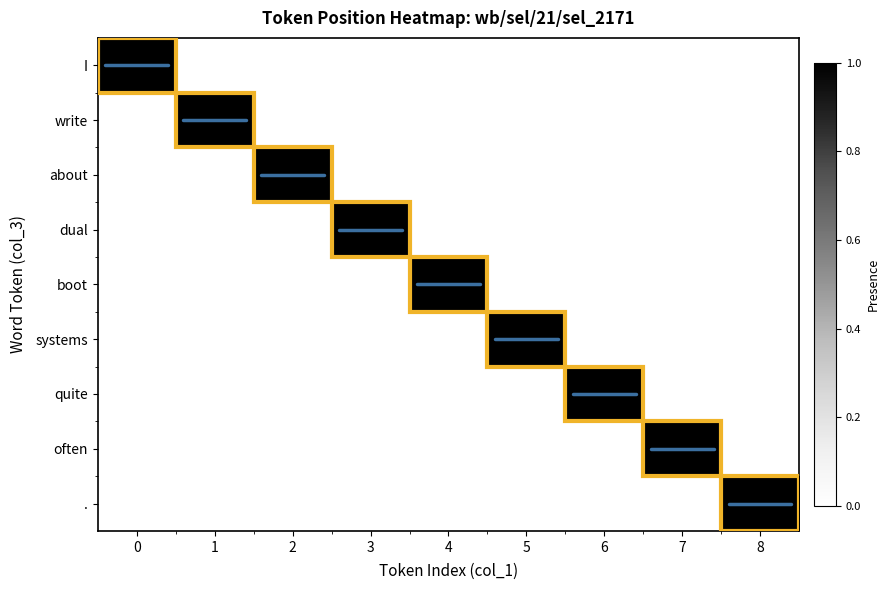

Which has a higher value, 7 or 8?

7